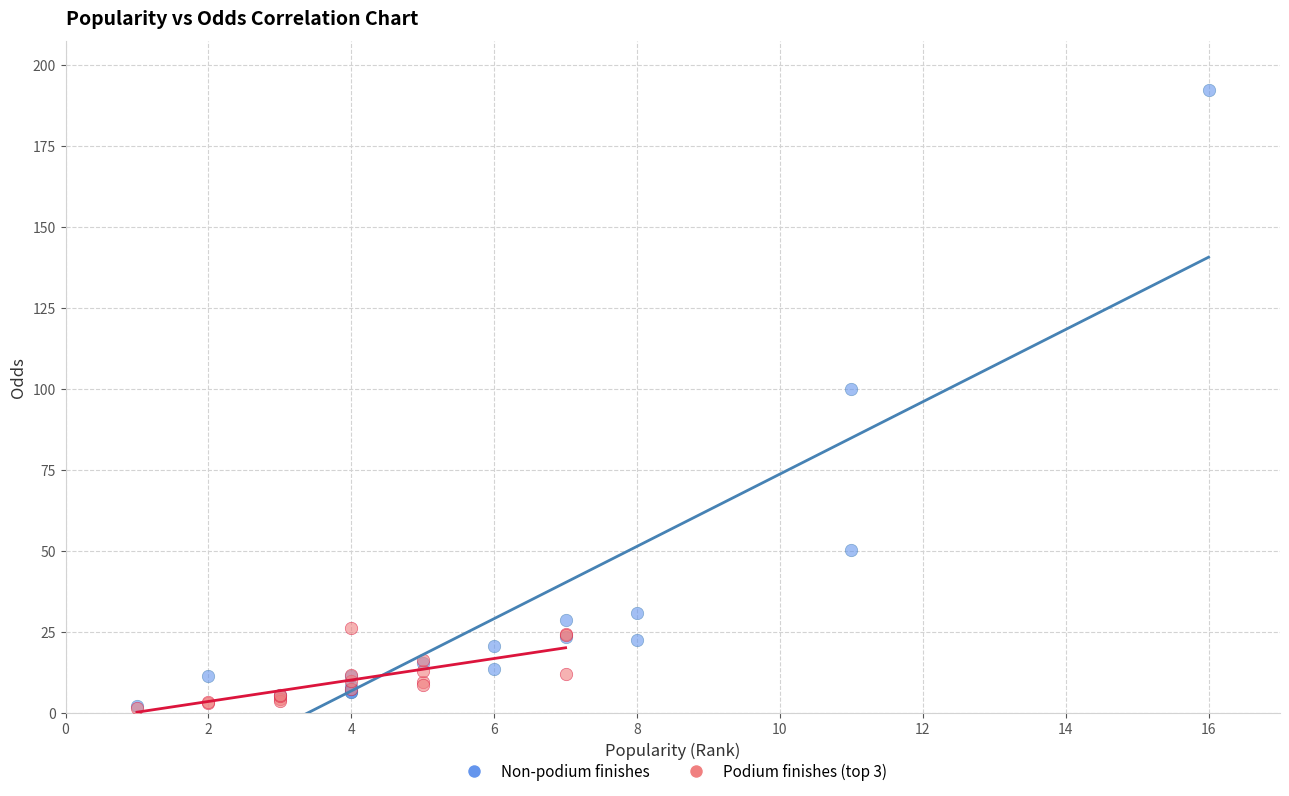

Which series has the widest spread of Y values?

Non-podium finishes